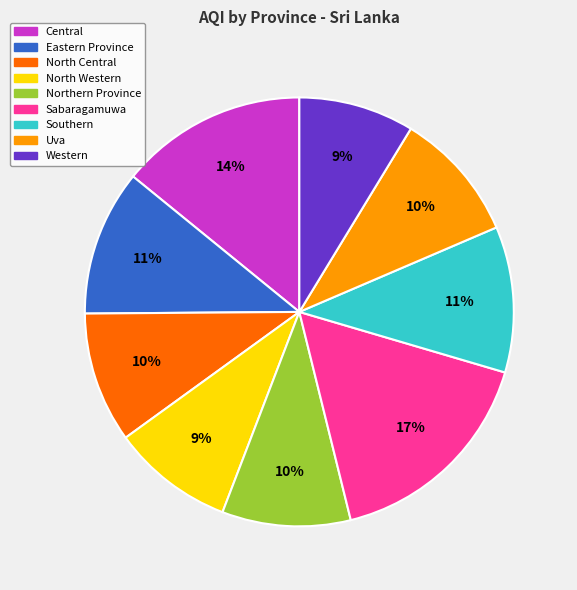

True or false: Sabaragamuwa accounts for 30% of the total.

False